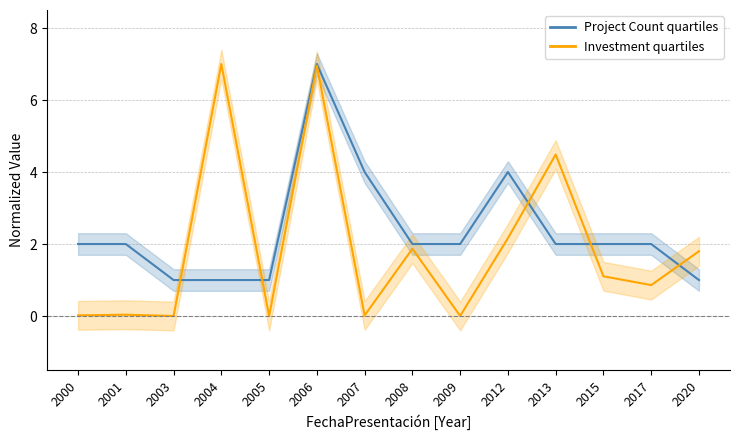

What is the difference between the Project Count values at 2013 and 2003?

1.0